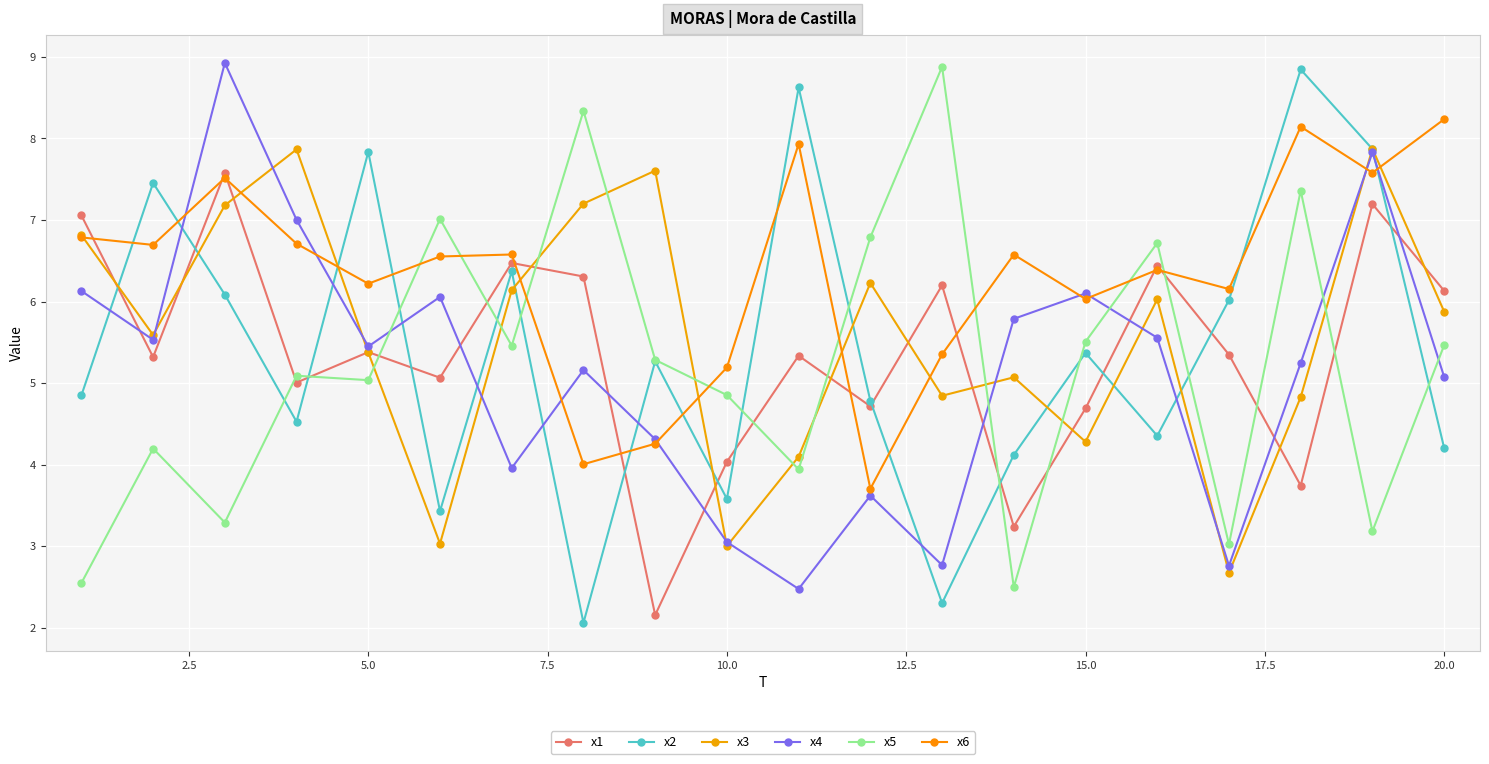

How many lines are shown in the chart?

6